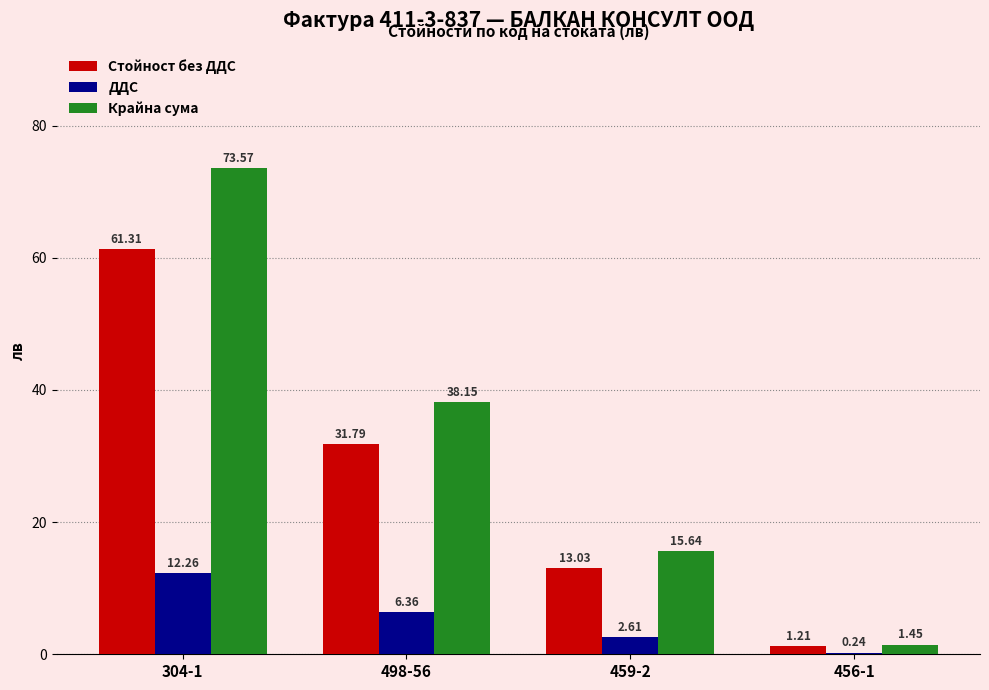

At which label does Крайна сума first exceed 38?

304-1